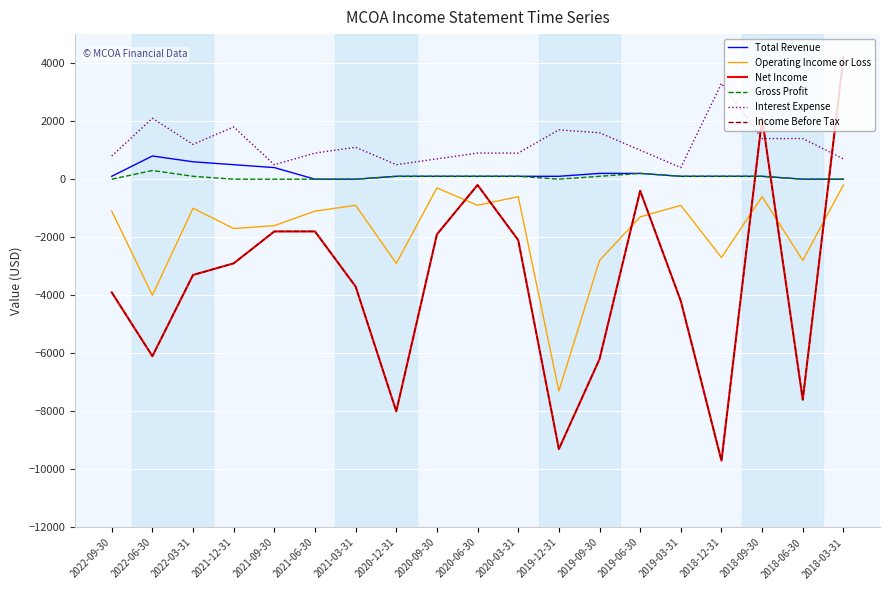

Rank the categories by Net Income value from highest to lowest.

2018-03-31, 2018-09-30, 2020-06-30, 2019-06-30, 2021-09-30, 2021-06-30, 2020-09-30, 2020-03-31, 2021-12-31, 2022-03-31, 2021-03-31, 2022-09-30, 2019-03-31, 2022-06-30, 2019-09-30, 2018-06-30, 2020-12-31, 2019-12-31, 2018-12-31